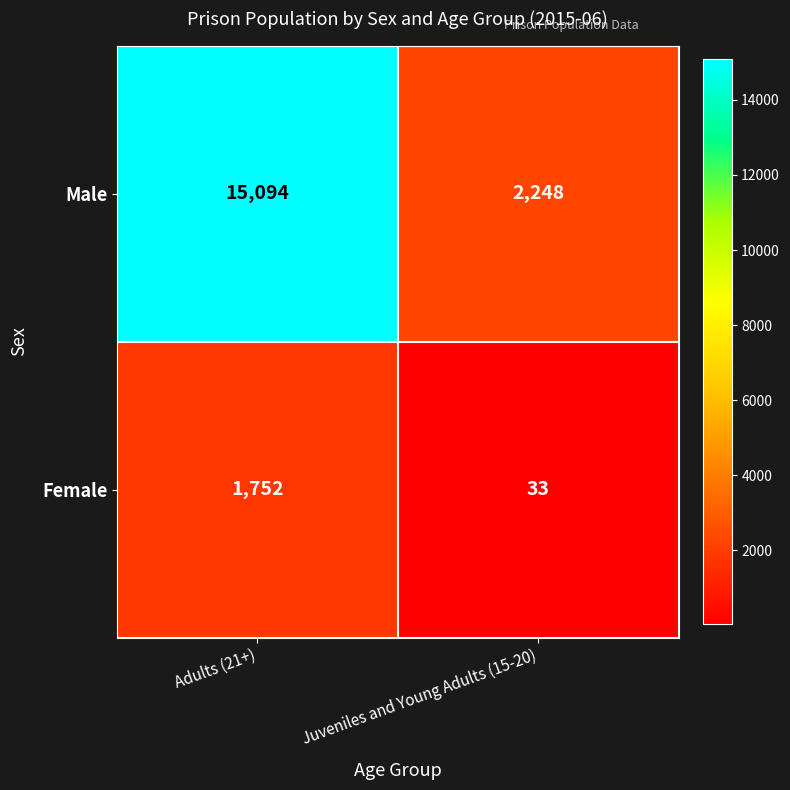

Is it true that Male equals 26217 at Adults (21+)?

False